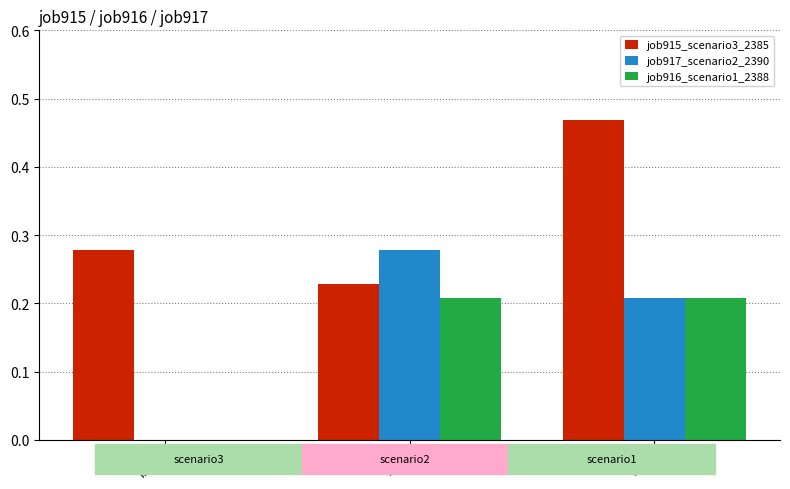

Is it true that job916_scenario1_2388 equals 0.1 at B14?

False